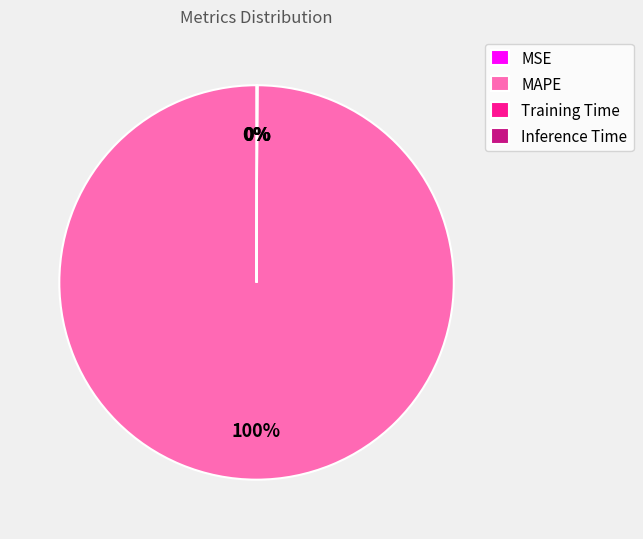

Which slice represents more than half of the pie?

MAPE